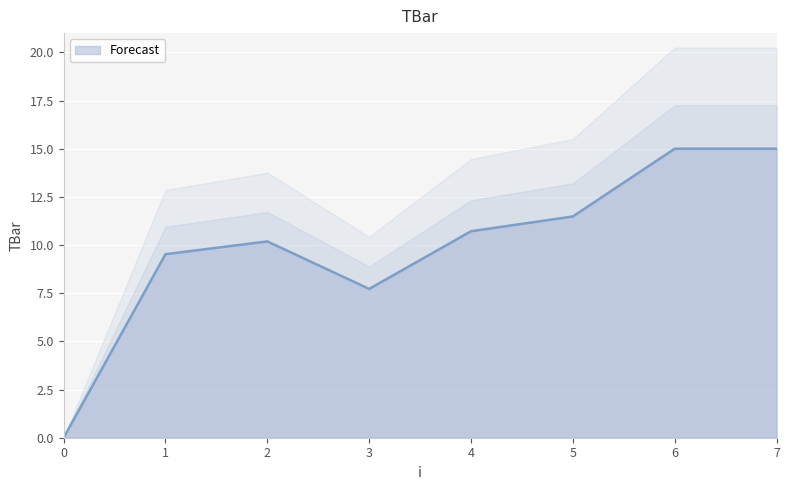

Reading right to left, what are all the values shown in this chart?

7=15.0	6=15.0	5=11.5	4=10.7	3=7.7	2=10.2	1=9.5	0=0.0